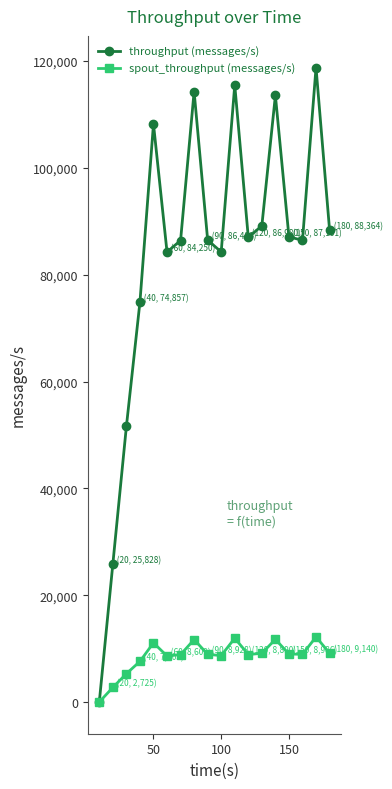

List the series in order of their overall mean, highest first.

throughput (messages/s), spout_throughput (messages/s)